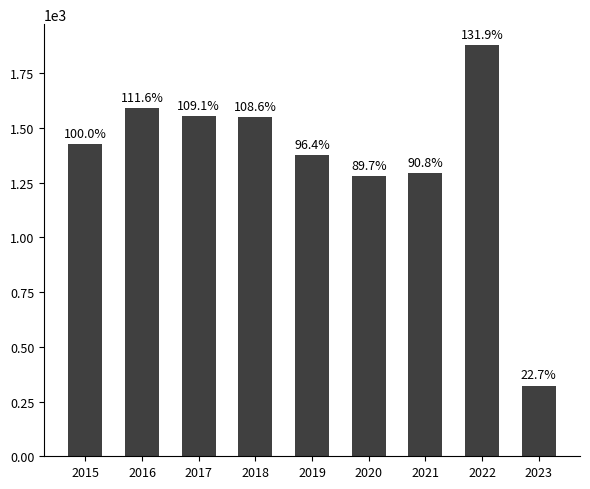

Are the bars horizontal?

No